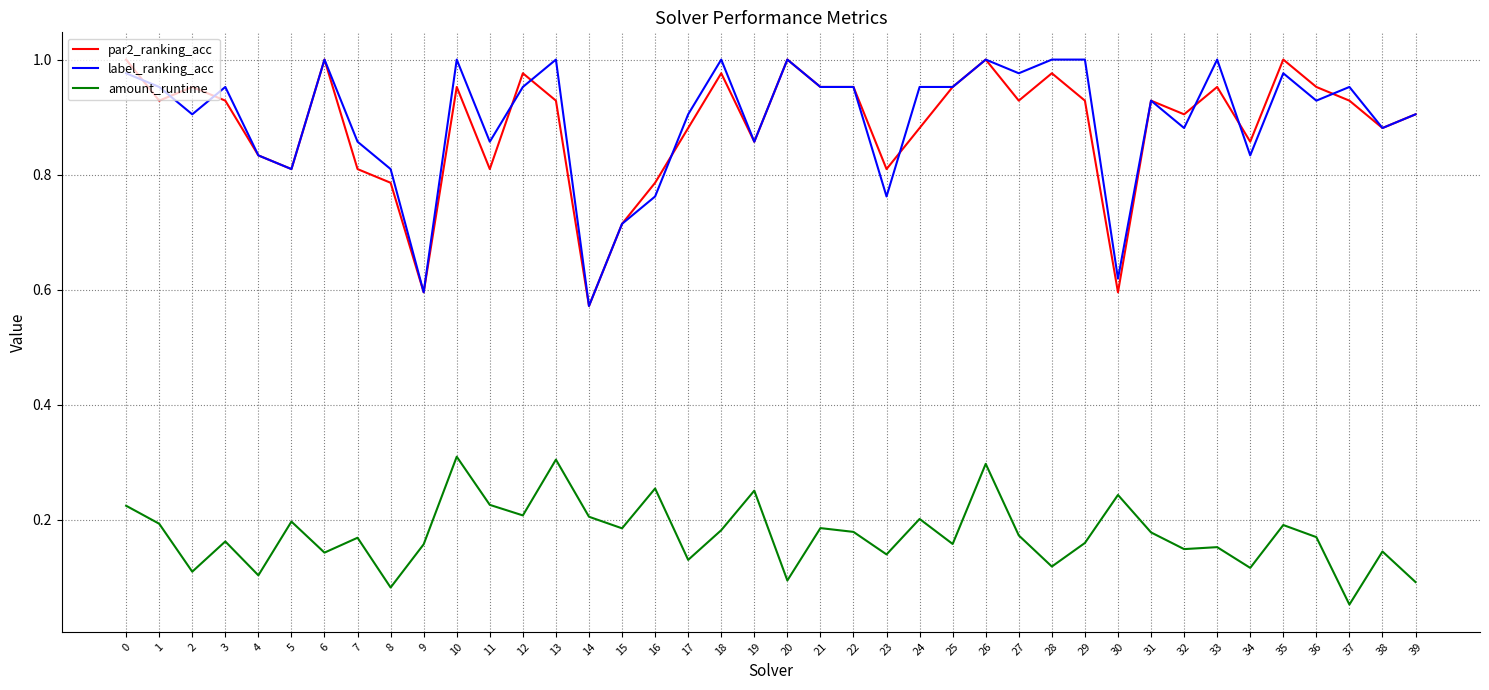

The label_ranking_acc series shows 1.8 at 33. True or false?

False